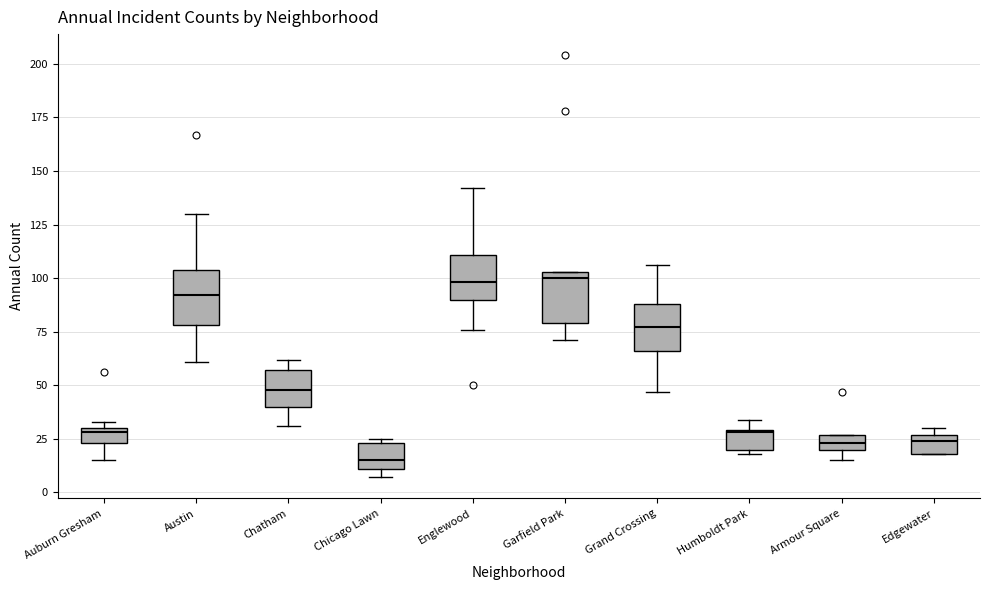

Where does the median line of the box for Grand Crossing sit on the y-axis? The values are not printed on the chart, so give them approximately, as read against the axis.

75